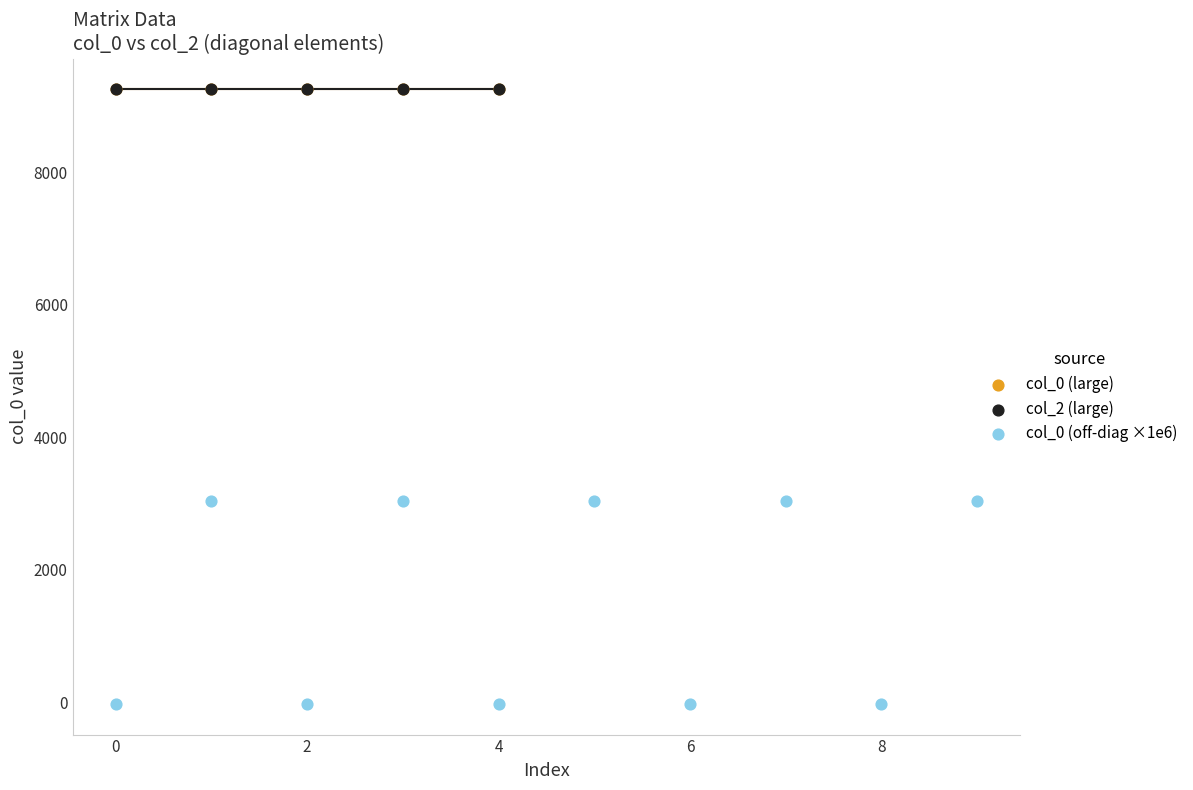

Which series reaches the minimum Y coordinate?

col_0 (off-diag ×1e6)